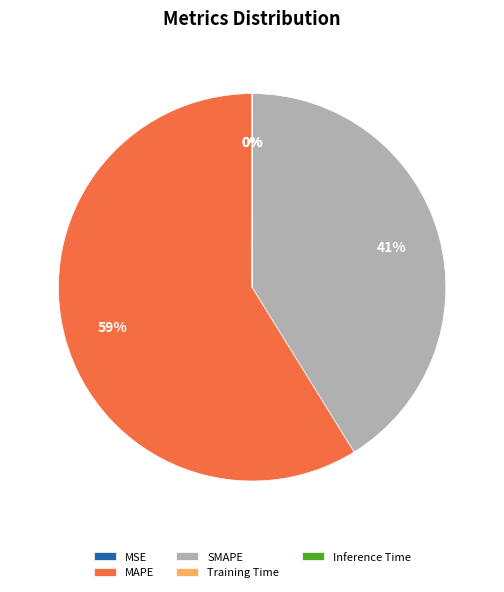

True or false: SMAPE accounts for 41% of the total.

True